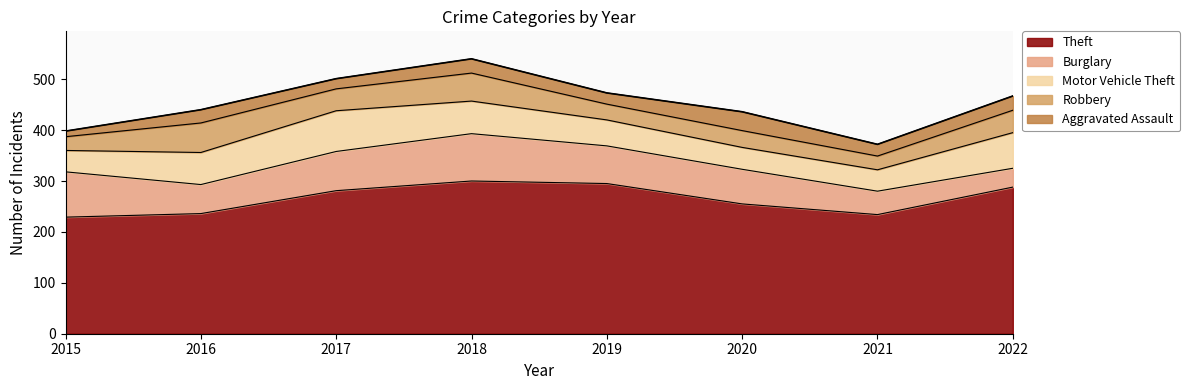

Reading left to right, what are all the values shown in this chart?

Theft: 229	236	281	300	295	255	234	288
Burglary: 89	57	77	93	74	68	46	37
Motor Vehicle Theft: 42	63	80	64	51	43	42	70
Robbery: 27	58	43	55	31	33	27	44
Aggravated Assault: 11	26	20	28	22	37	23	28